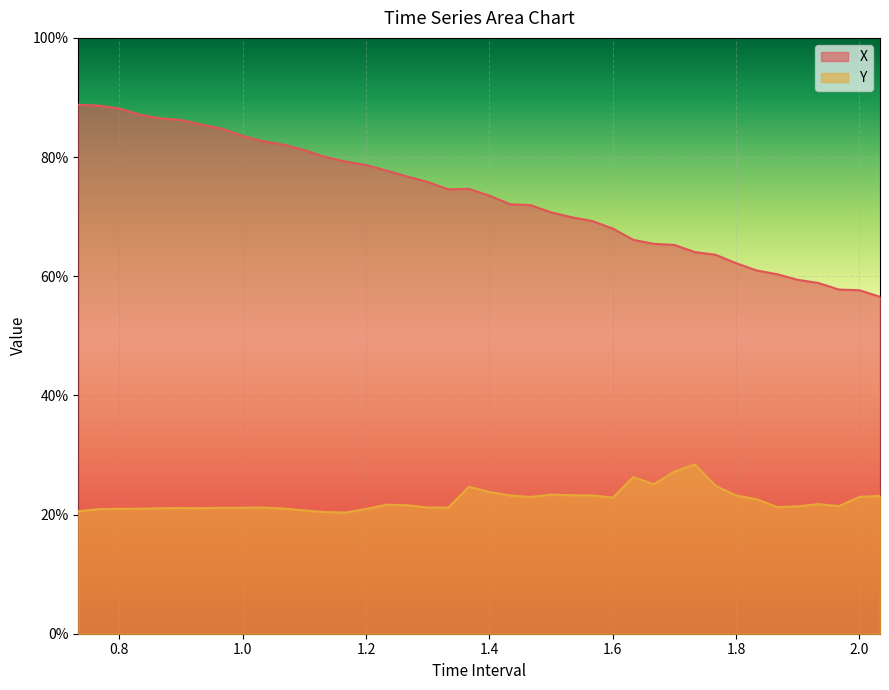

List the series in order of their overall mean, highest first.

X, Y